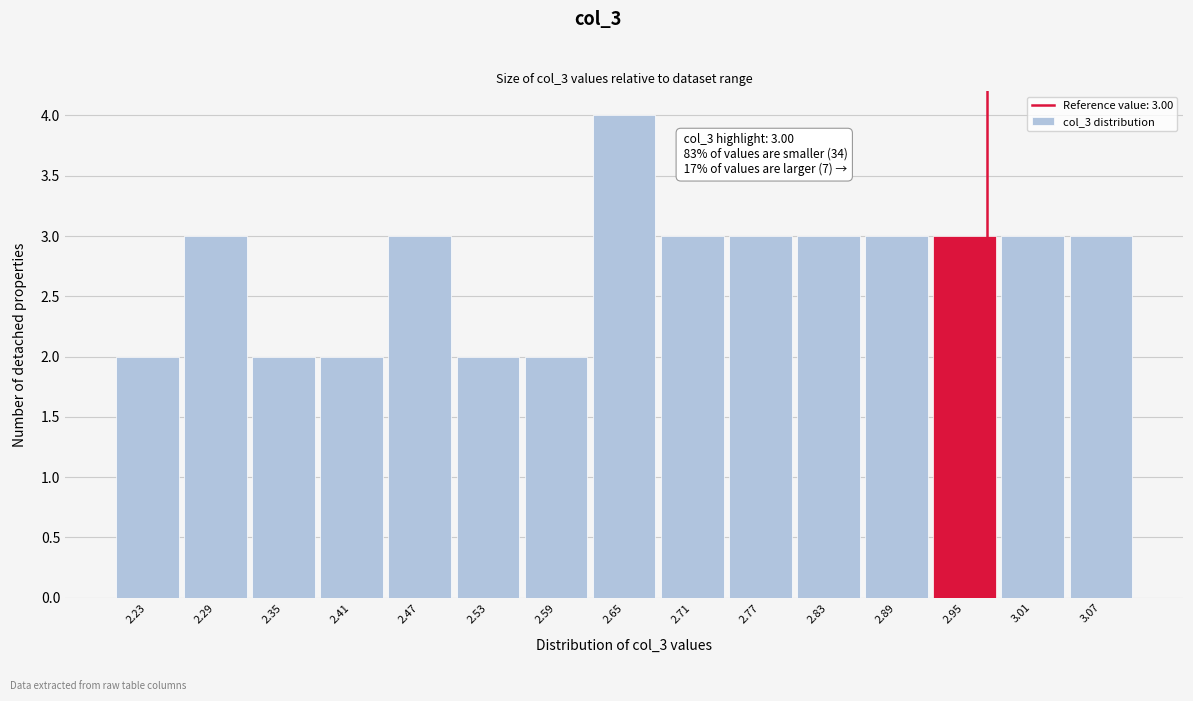

Reading left to right, transcribe all the data shown in this chart.

2	3	2	2	3	2	2	4	3	3	3	3	3	3	3